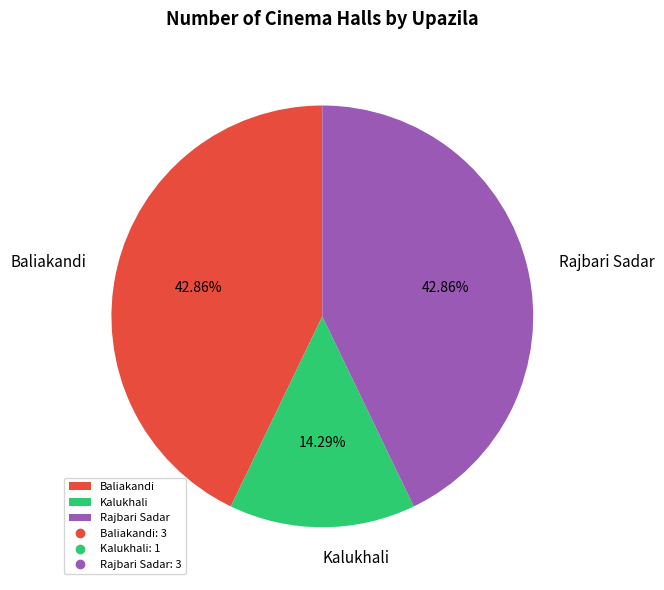

Count the number of slices in the pie.

3